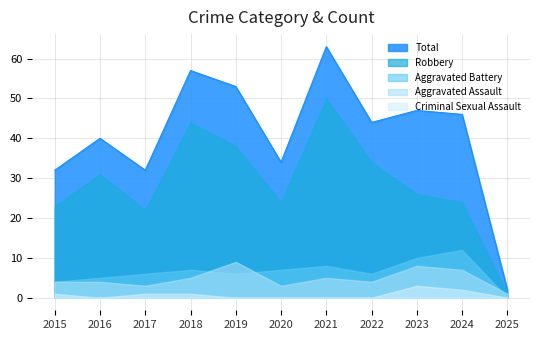

True or false: Criminal Sexual Assault has more than 1 interior local peaks.

False